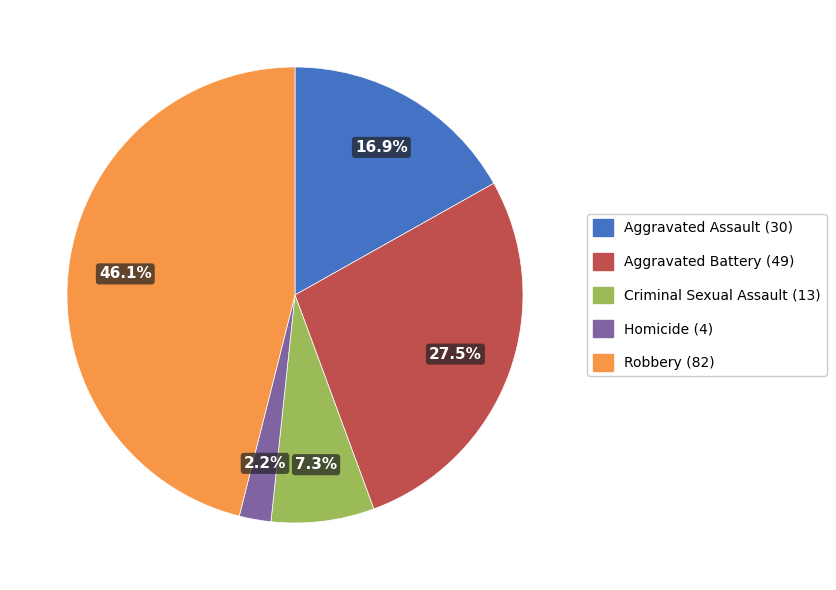

The Criminal Sexual Assault (13) slice represents 7% of the pie. True or false?

True